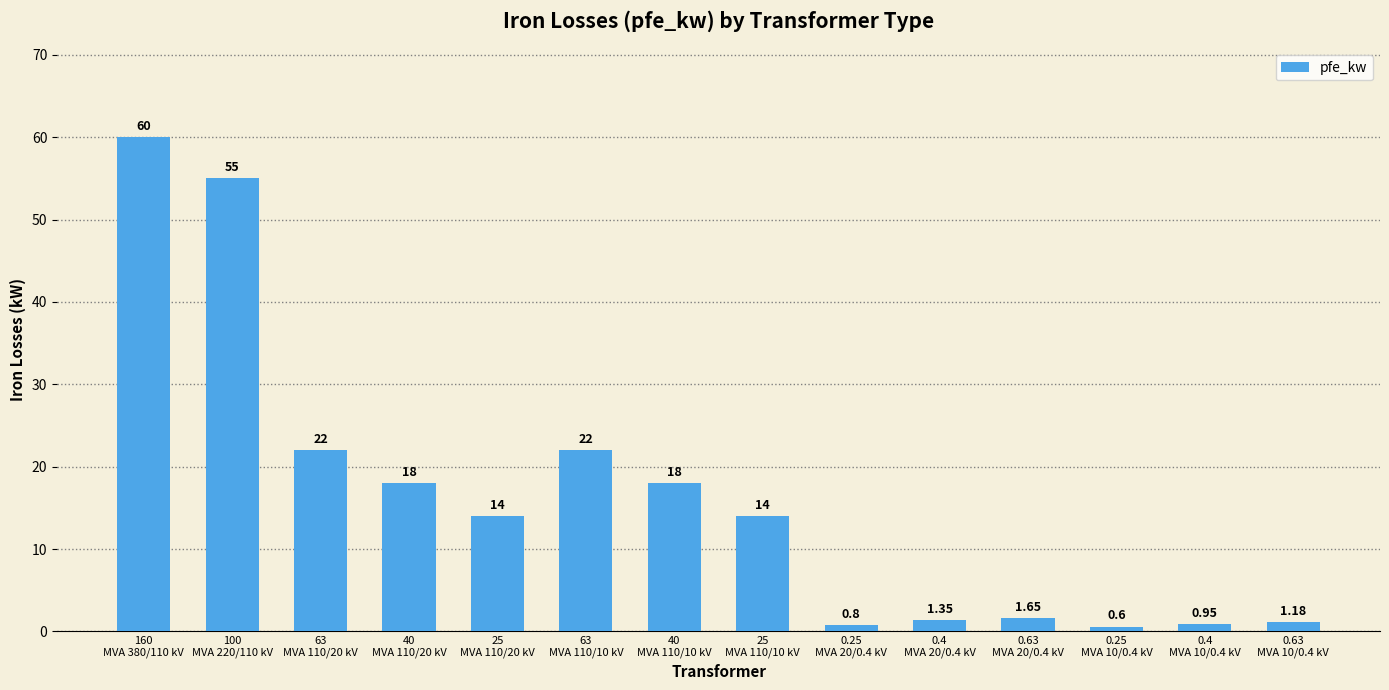

How many distinct data groups are displayed?

1